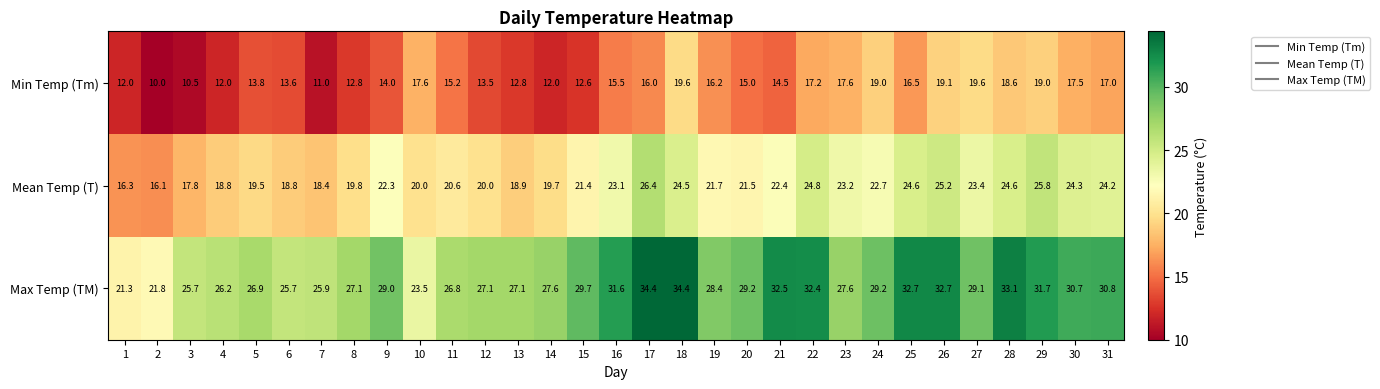

What is the lowest value of the Max Temp (TM) series?

21.3